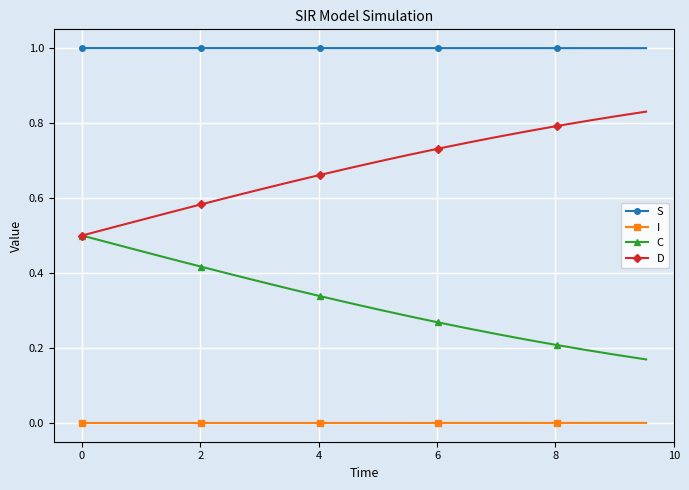

At how many categories does at least one series exceed 0?

20